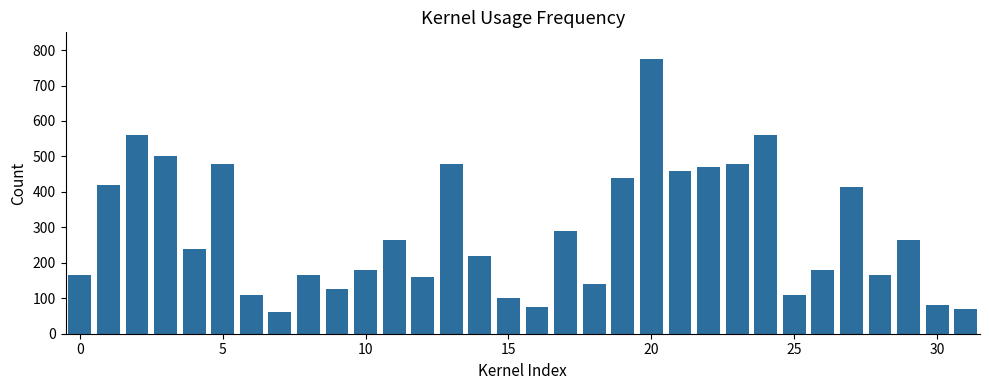

What is the maximum value shown in the chart?

775